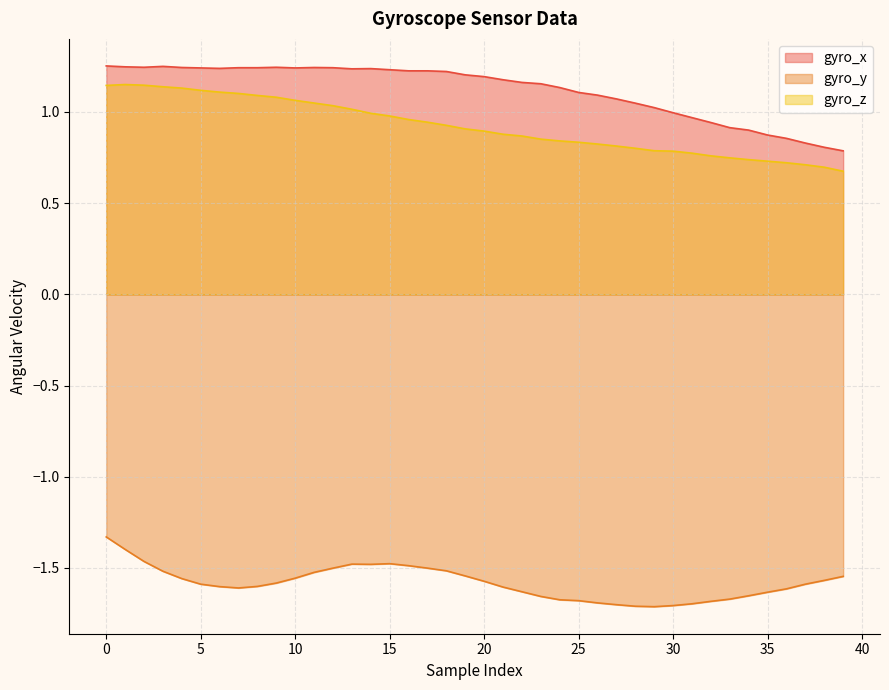

At how many categories does at least one series exceed 0?

40